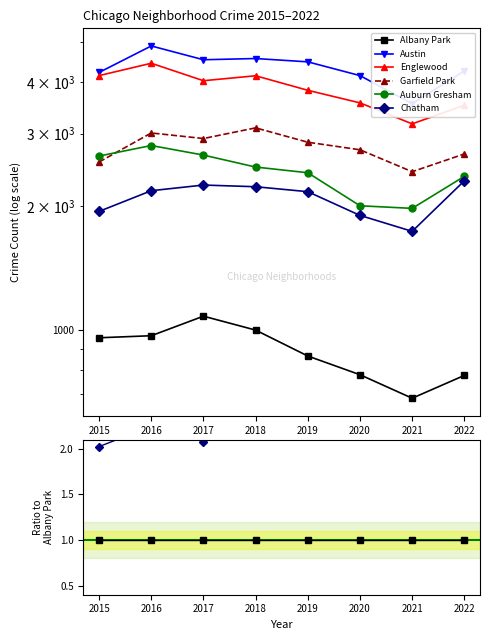

At how many categories does at least one series exceed 4?

8